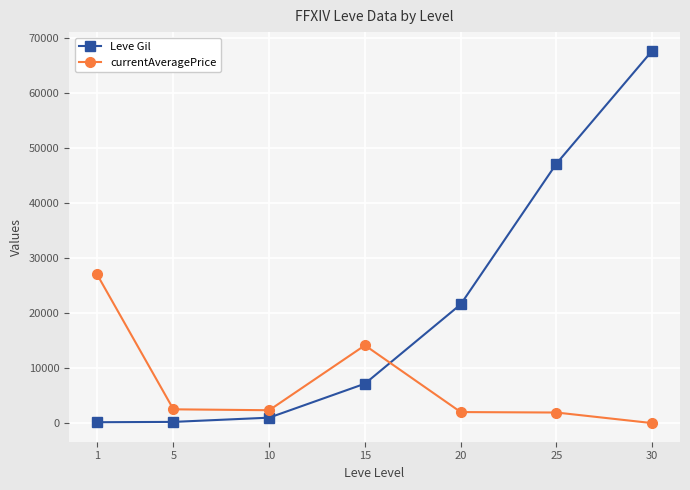

What is the difference between the maximum and minimum values in the currentAveragePrice series?

27128